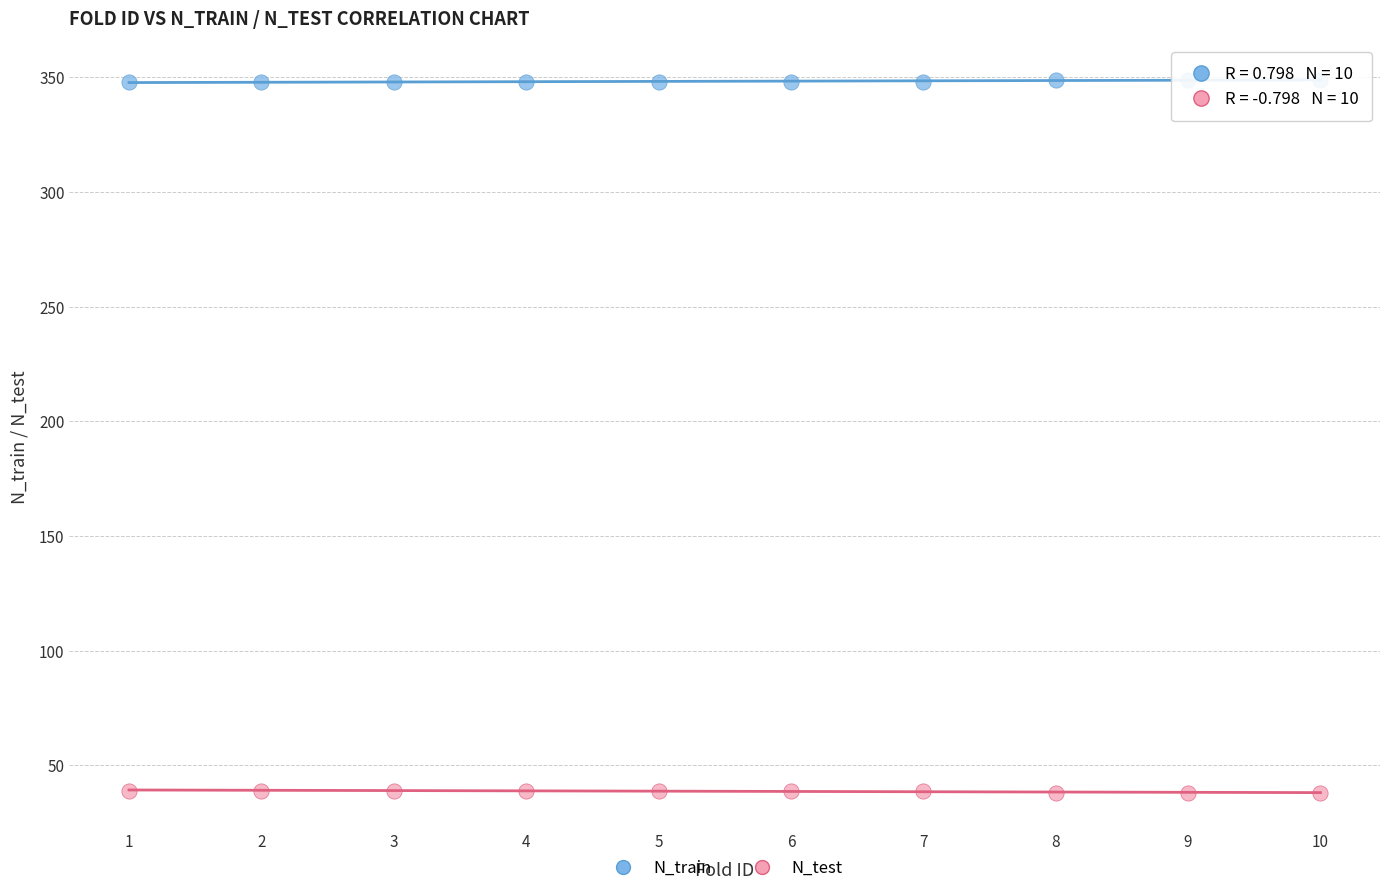

Which series reaches the maximum Y coordinate?

N_train